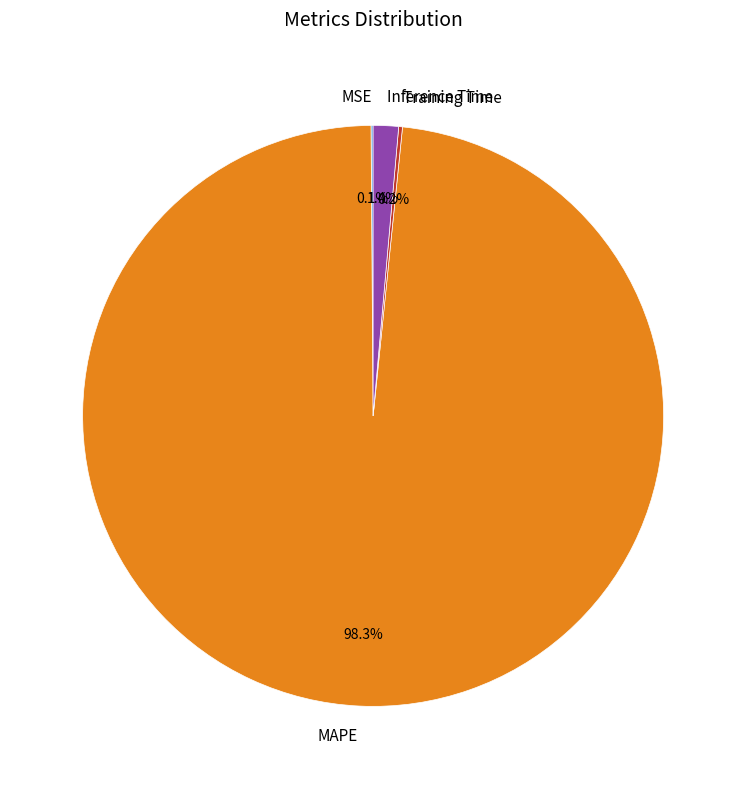

What percentage is NOT represented by Inference Time?

98.6%